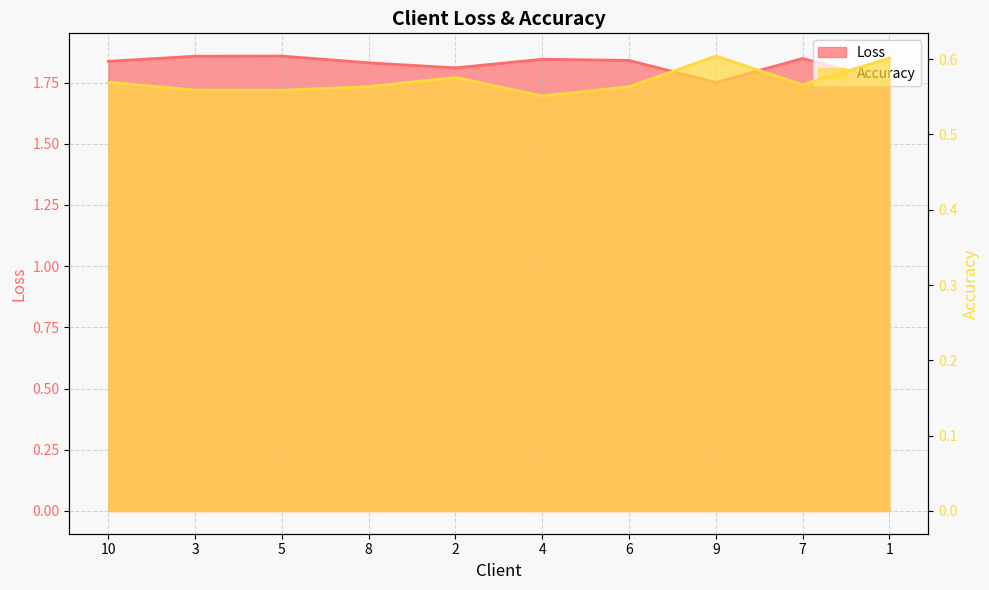

Does the chart have visible grid lines?

Yes